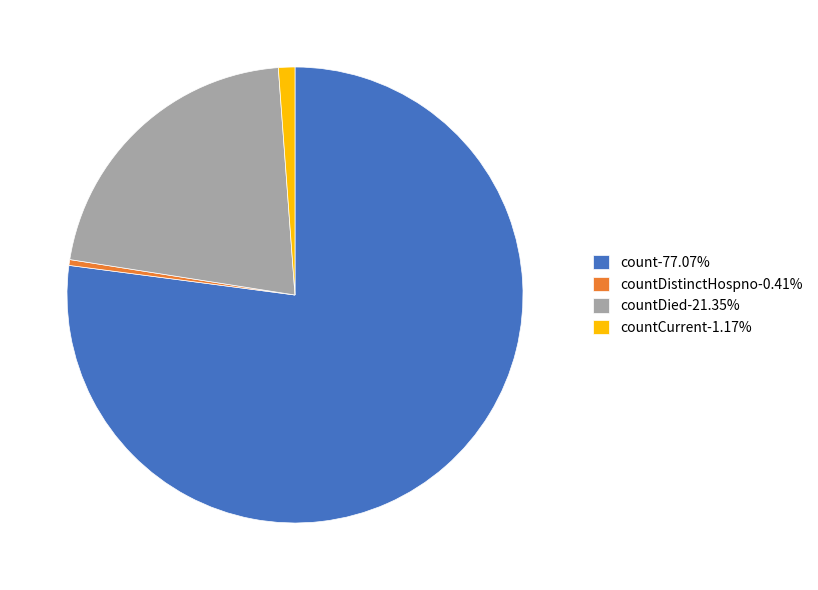

Does count-77.07% account for over 50% of the chart?

Yes